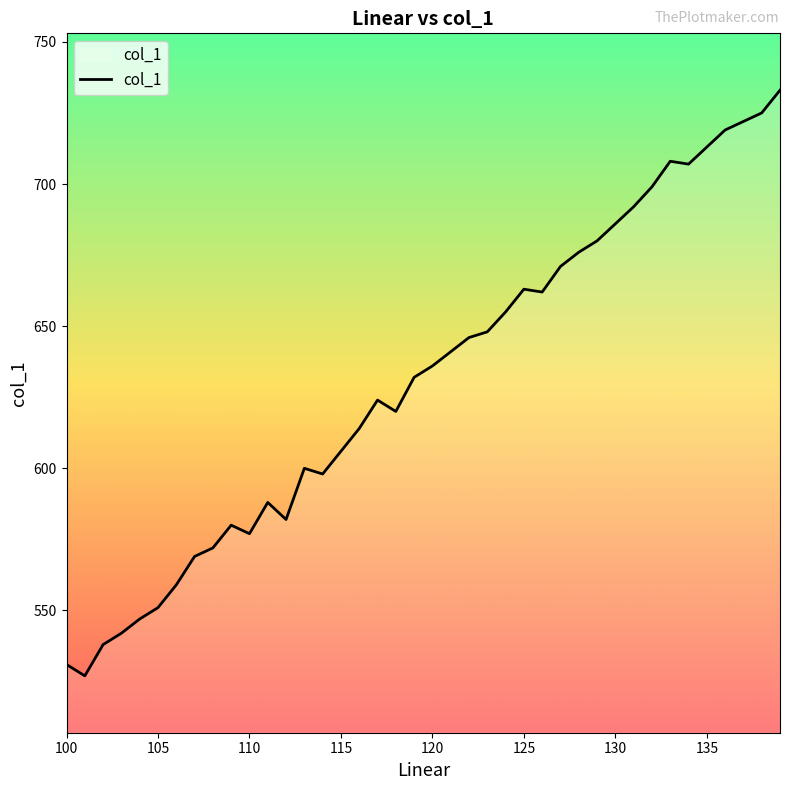

What is the smallest value displayed?

527